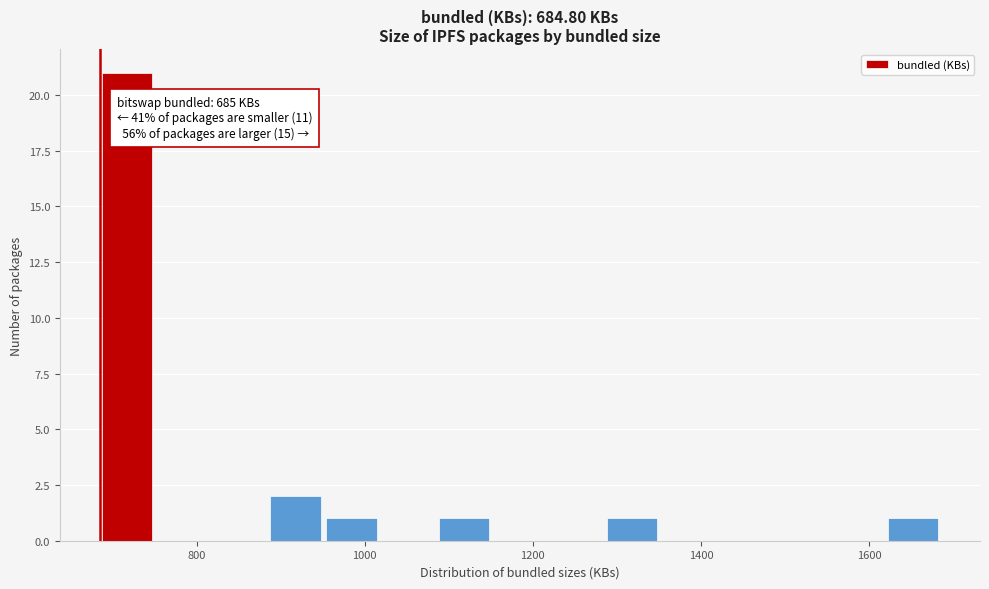

Around what value on the x-axis is the tallest bar? Give the approximate position of its centre, as read against the axis.

720